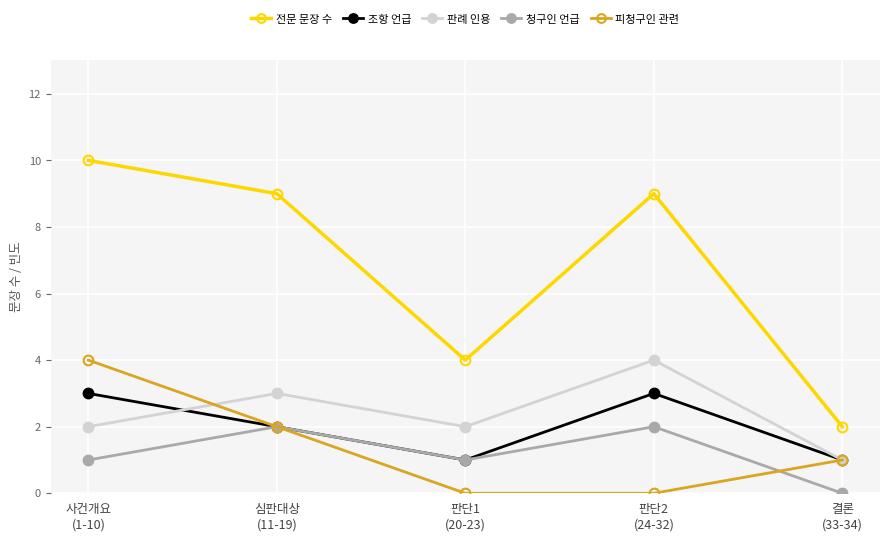

Which series has the largest total across all categories?

전문 문장 수